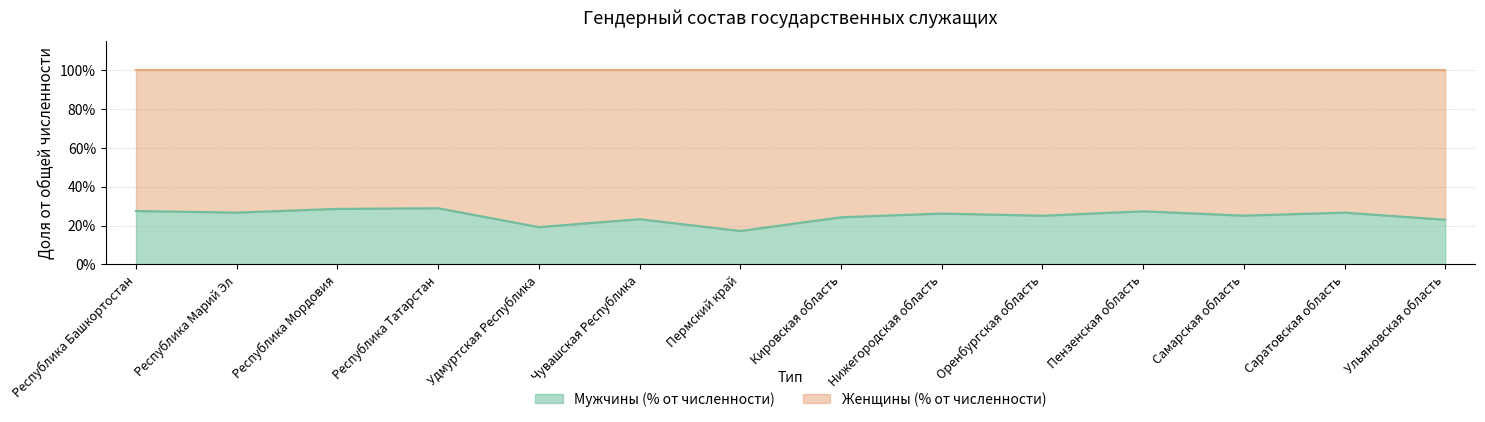

List the labels in order of value, largest first.

Республика Татарстан, Республика Мордовия, Республика Башкортостан, Пензенская область, Республика Марий Эл, Саратовская область, Нижегородская область, Самарская область, Оренбургская область, Кировская область, Чувашская Республика, Ульяновская область, Удмуртская Республика, Пермский край